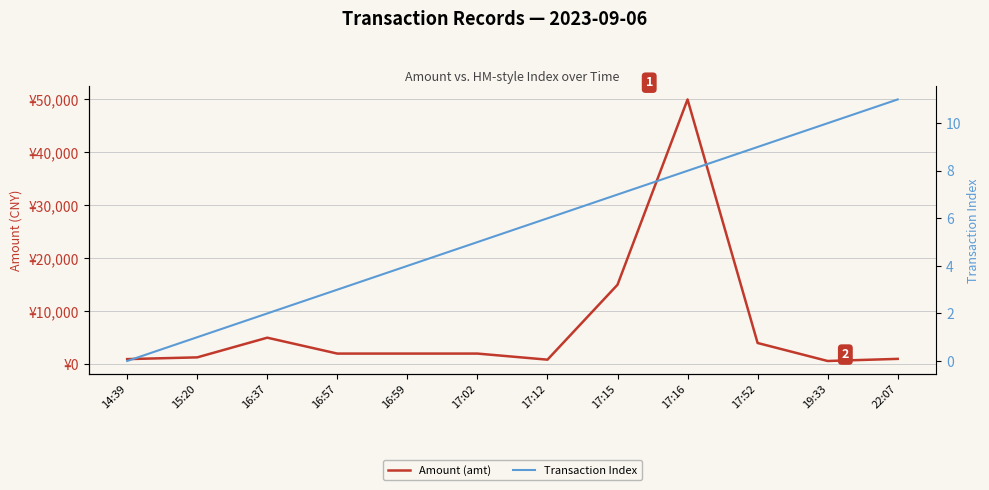

How many lines are shown in the chart?

2